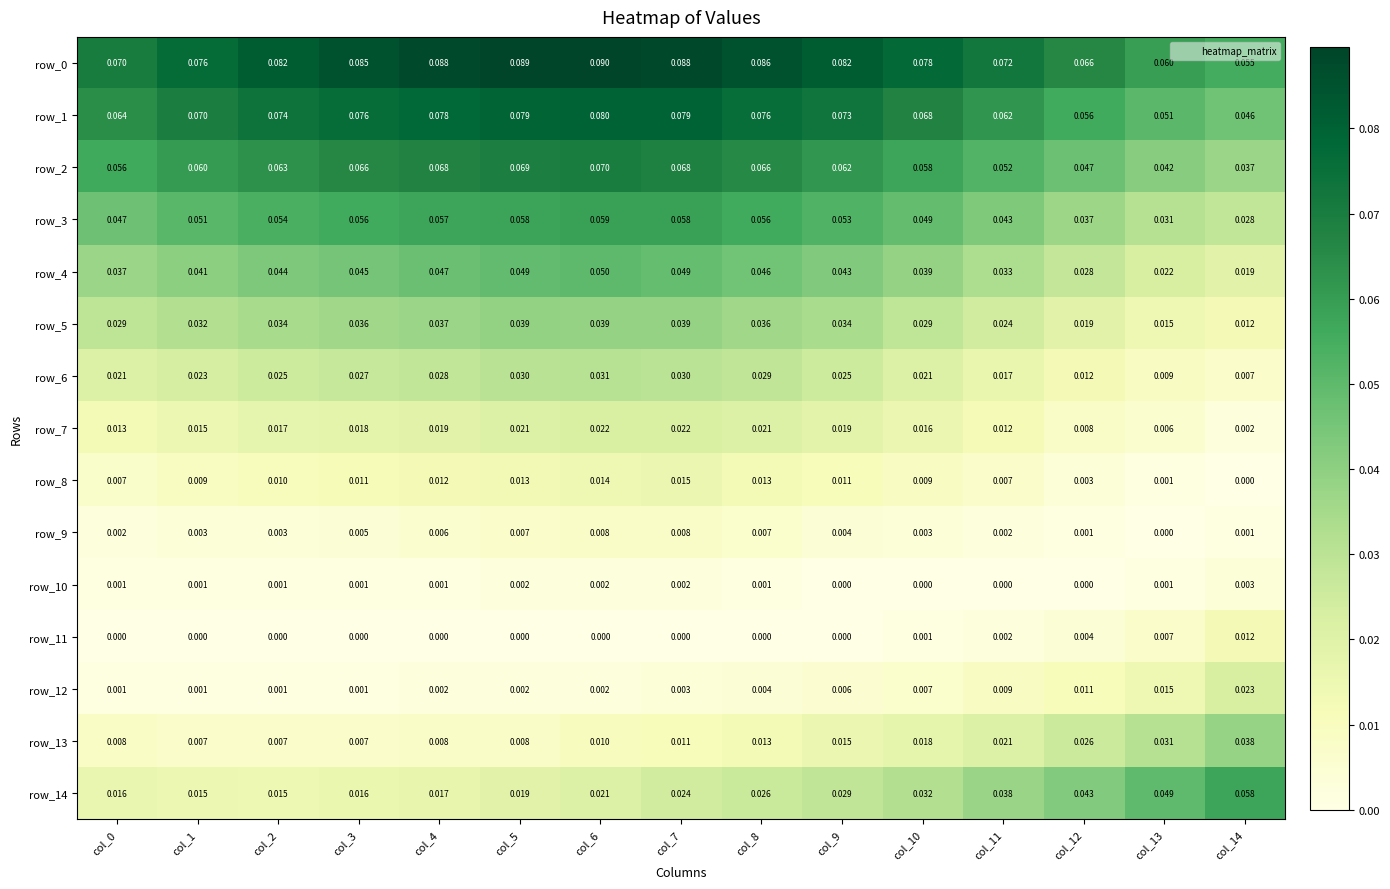

Is the value of row_0 at col_2 greater than the value of row_8 at col_12?

Yes